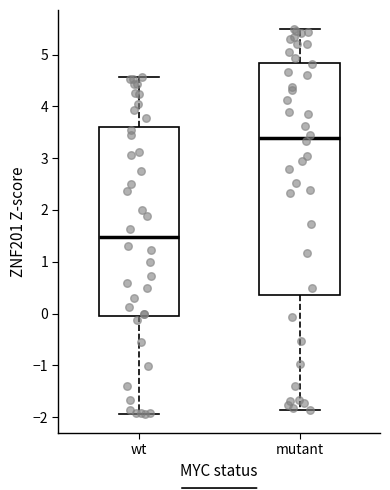

Where is the lower edge of the box for wt on the y-axis? The values are not printed on the chart, so give them approximately, as read against the axis.

0.0